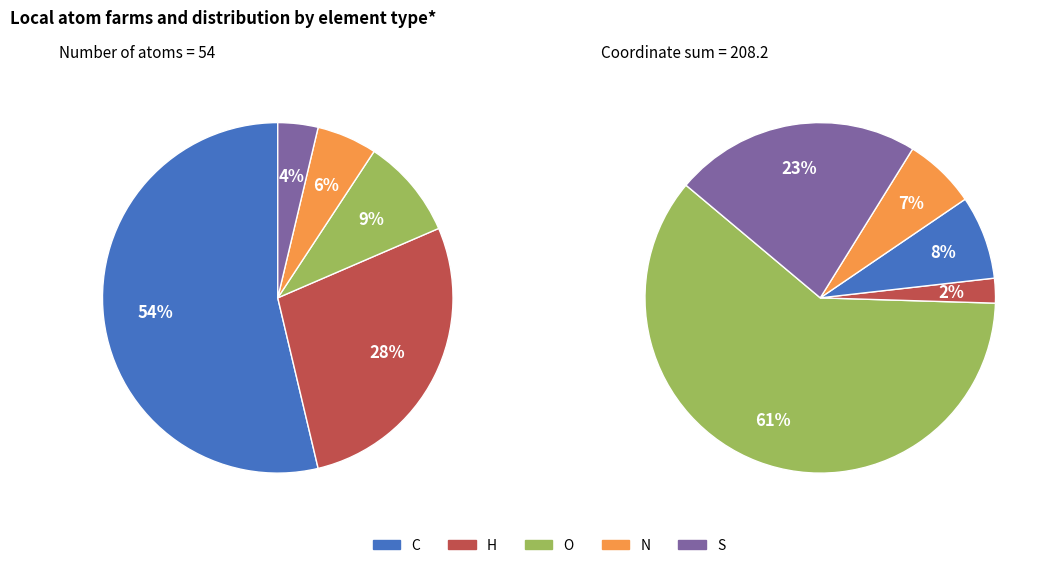

Which category has the smallest portion of the pie?

S